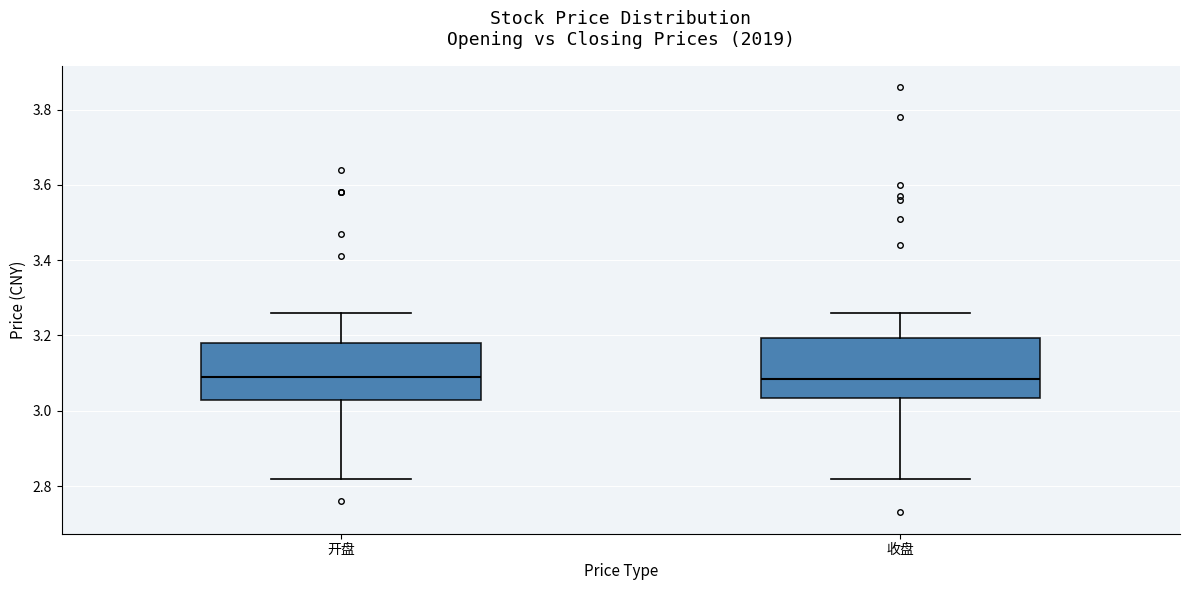

Reading left to right, transcribe this box plot: for each box, give where its median line is, the range the box spans, and where its two whiskers end, as read against the y-axis. The values are not printed on the chart, so give them approximately, as read against the axis.

开盘: median 3.10, box 3.02 to 3.18, whiskers 2.82 to 3.26
收盘: median 3.08, box 3.04 to 3.20, whiskers 2.82 to 3.26